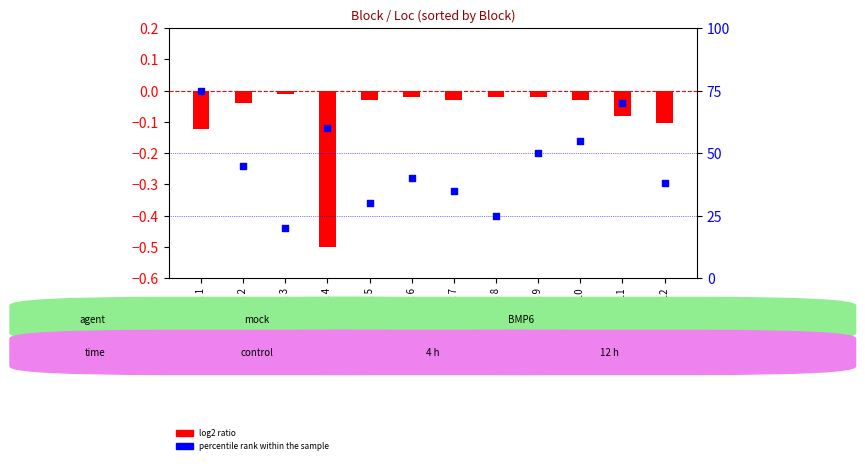

What is the total value across all series at Block 1?

74.9